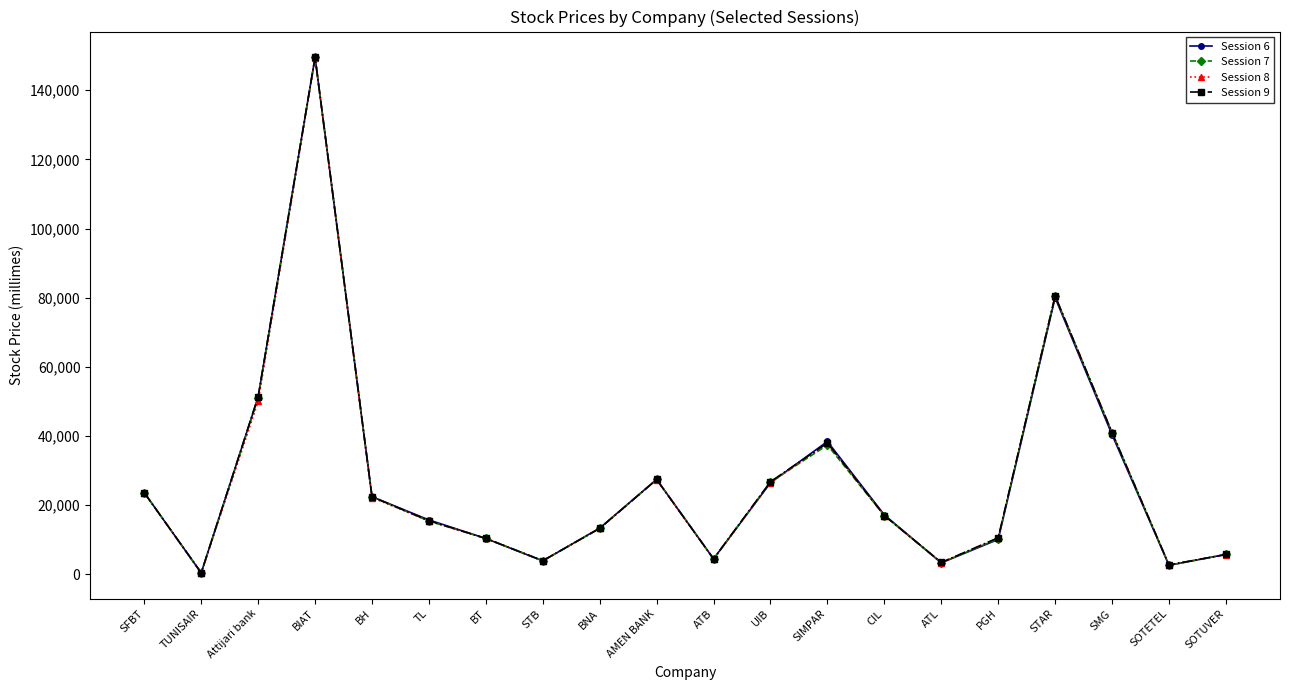

Between CIL and SOTUVER, which series saw the biggest shift?

Session 6